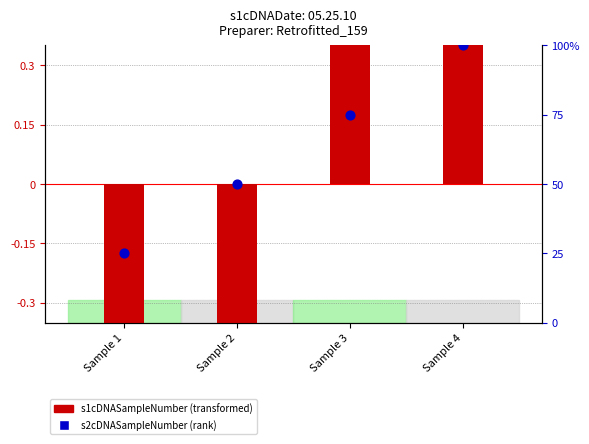

Is the value of s1cDNASampleNumber at Sample 2 greater than the value of s2cDNASampleNumber at Sample 2?

No